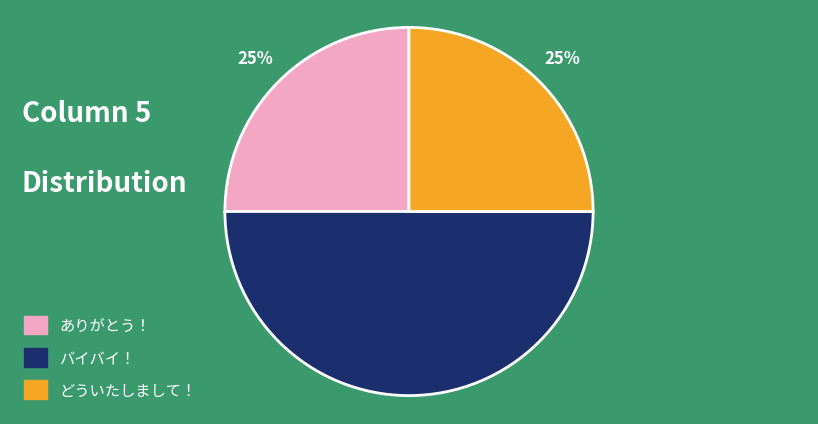

Which has a higher value, バイバイ！ or ありがとう！?

バイバイ！